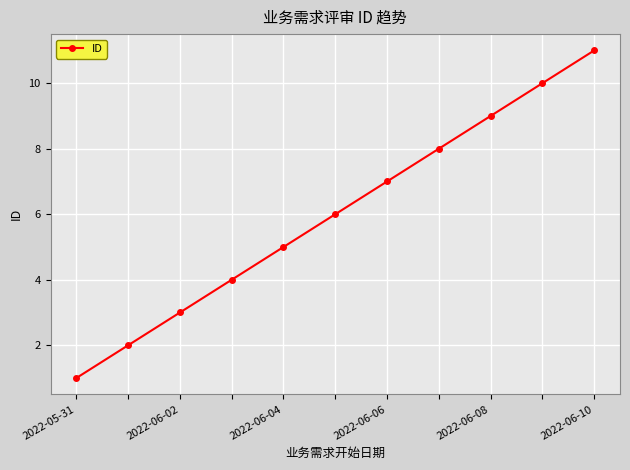

What is the greatest value displayed?

11